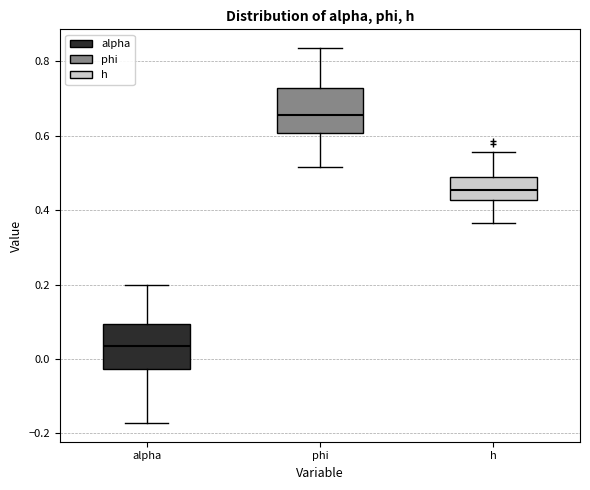

Where does the lower whisker of the box for h end on the y-axis? The values are not printed on the chart, so give them approximately, as read against the axis.

0.36